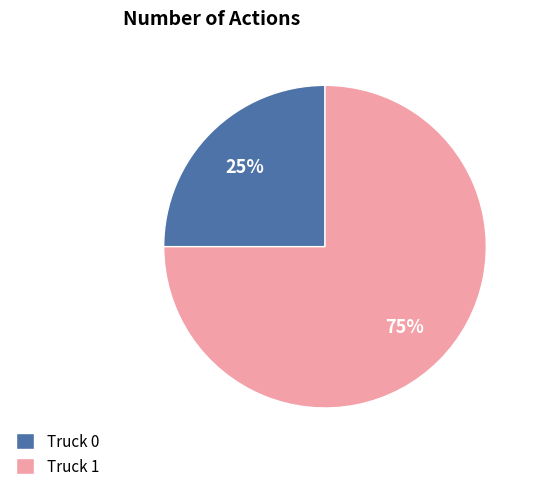

Do Truck 0 and Truck 1 together represent more than half of the pie?

Yes